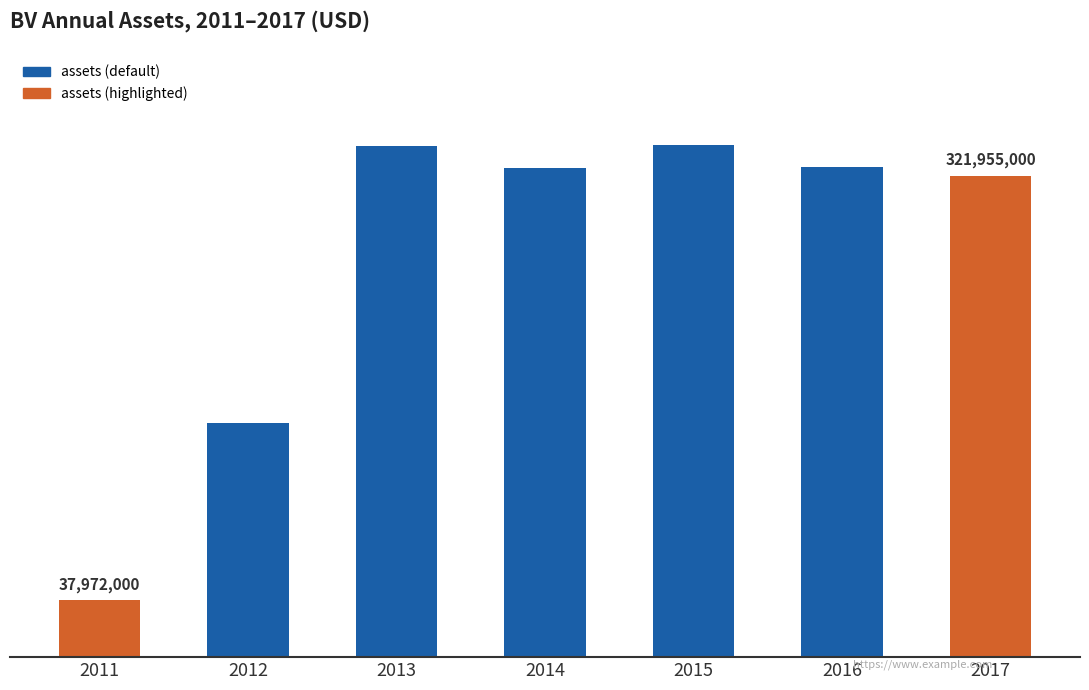

List the labels in order of value, smallest first.

2011, 2012, 2017, 2014, 2016, 2013, 2015